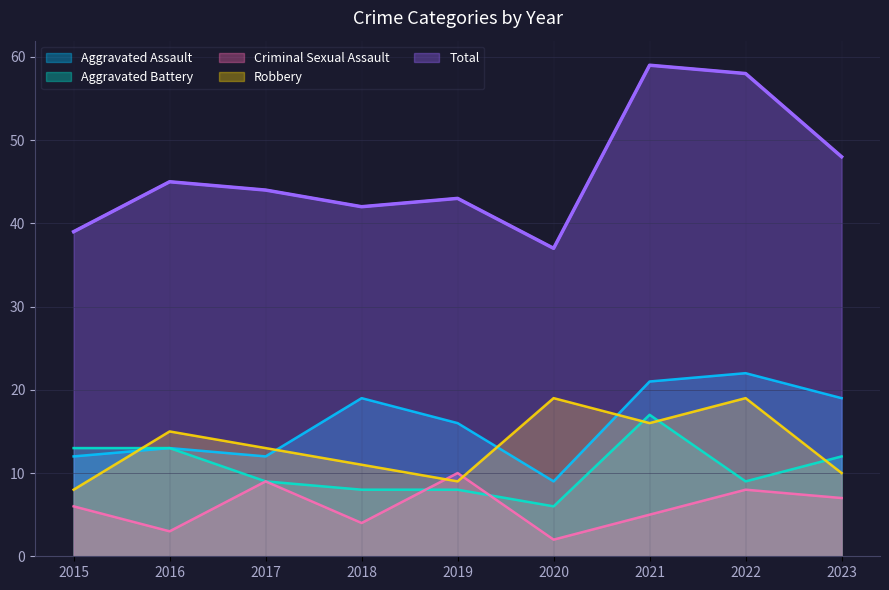

At 2015, list the series in order from largest to smallest.

Total, Aggravated Battery, Aggravated Assault, Robbery, Criminal Sexual Assault